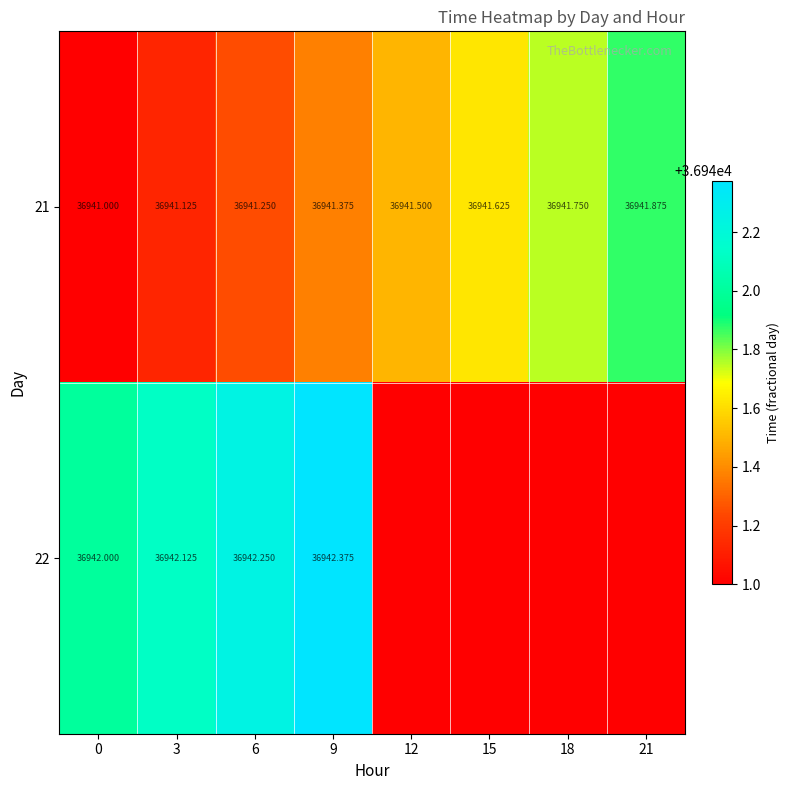

At which label does 21 reach its peak?

21